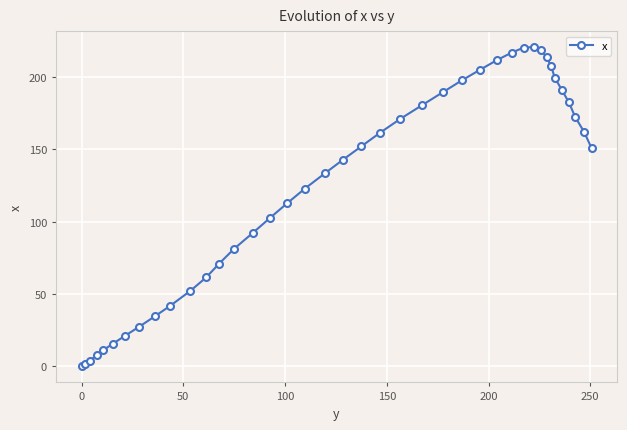

What is the greatest value displayed?

220.4